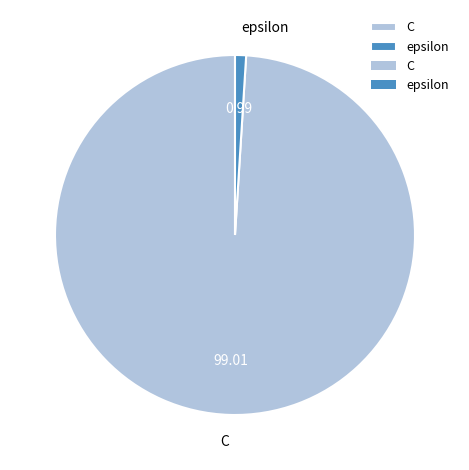

Which has a higher value, C or epsilon?

C